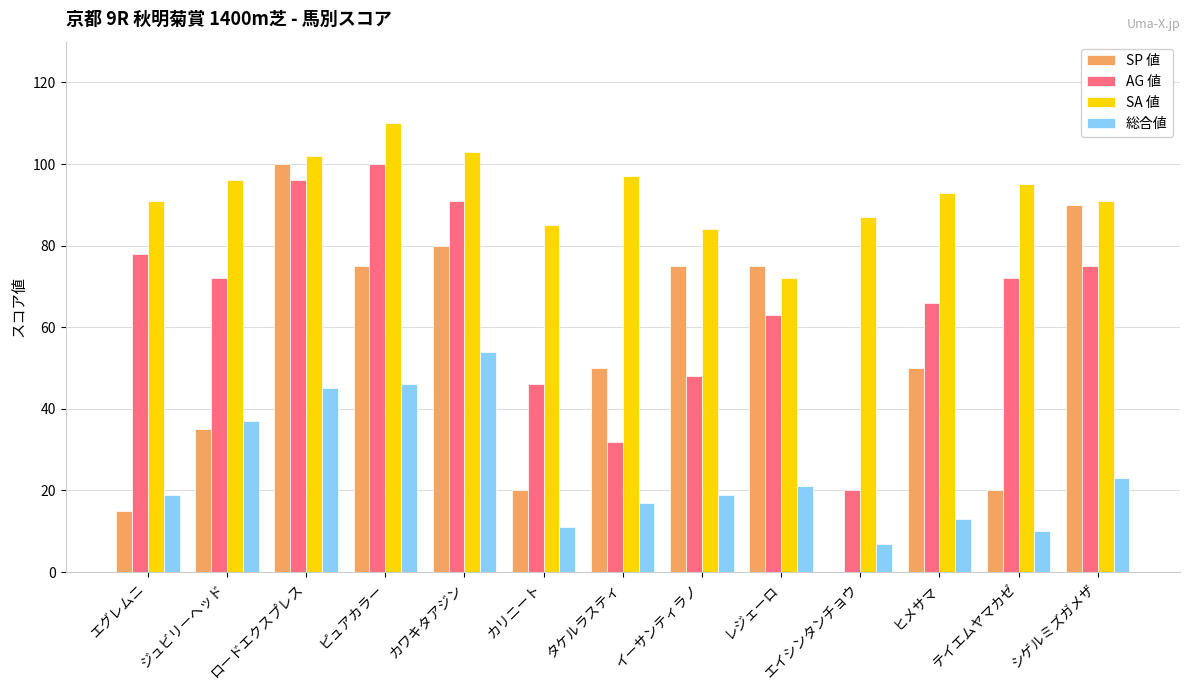

Which series has the largest range (max minus min)?

SP 値